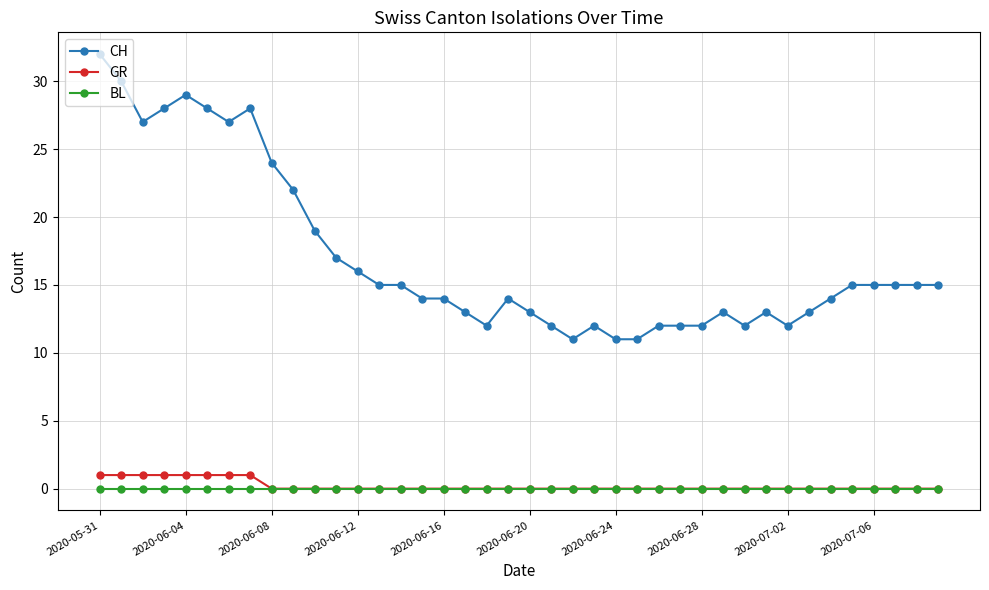

At how many categories does at least one series exceed 5?

40